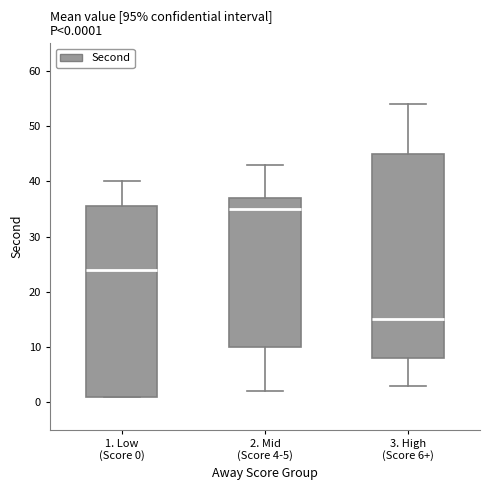

Which box has the lowest median line?

3. High (Score 6+)